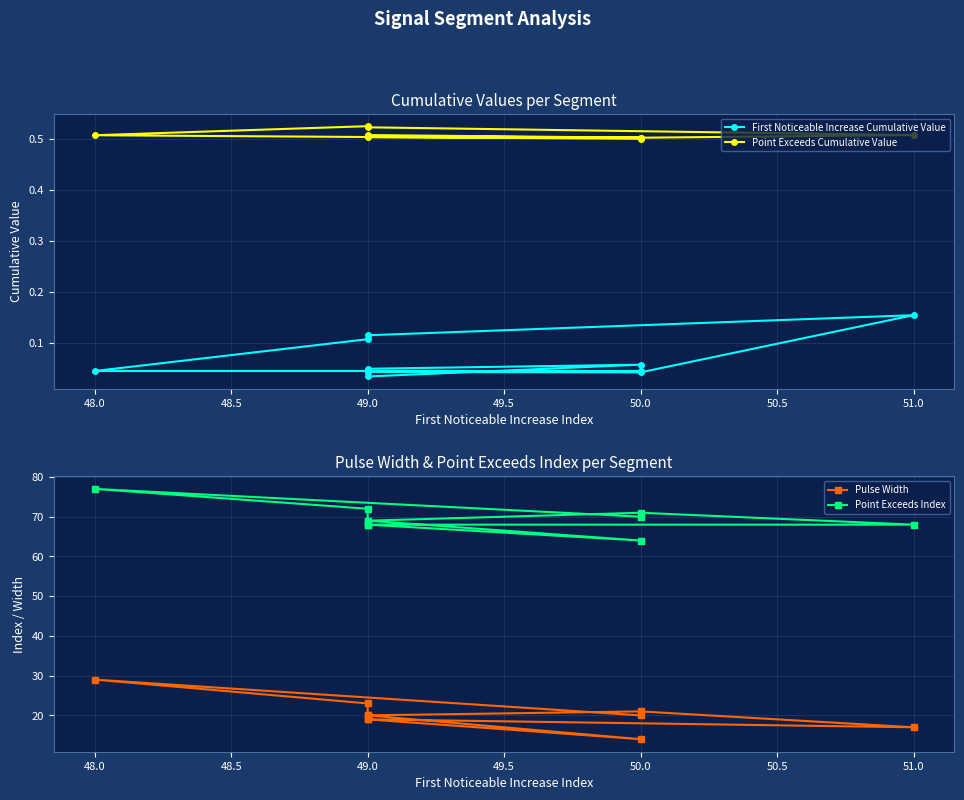

Count the number of categories in the chart.

10